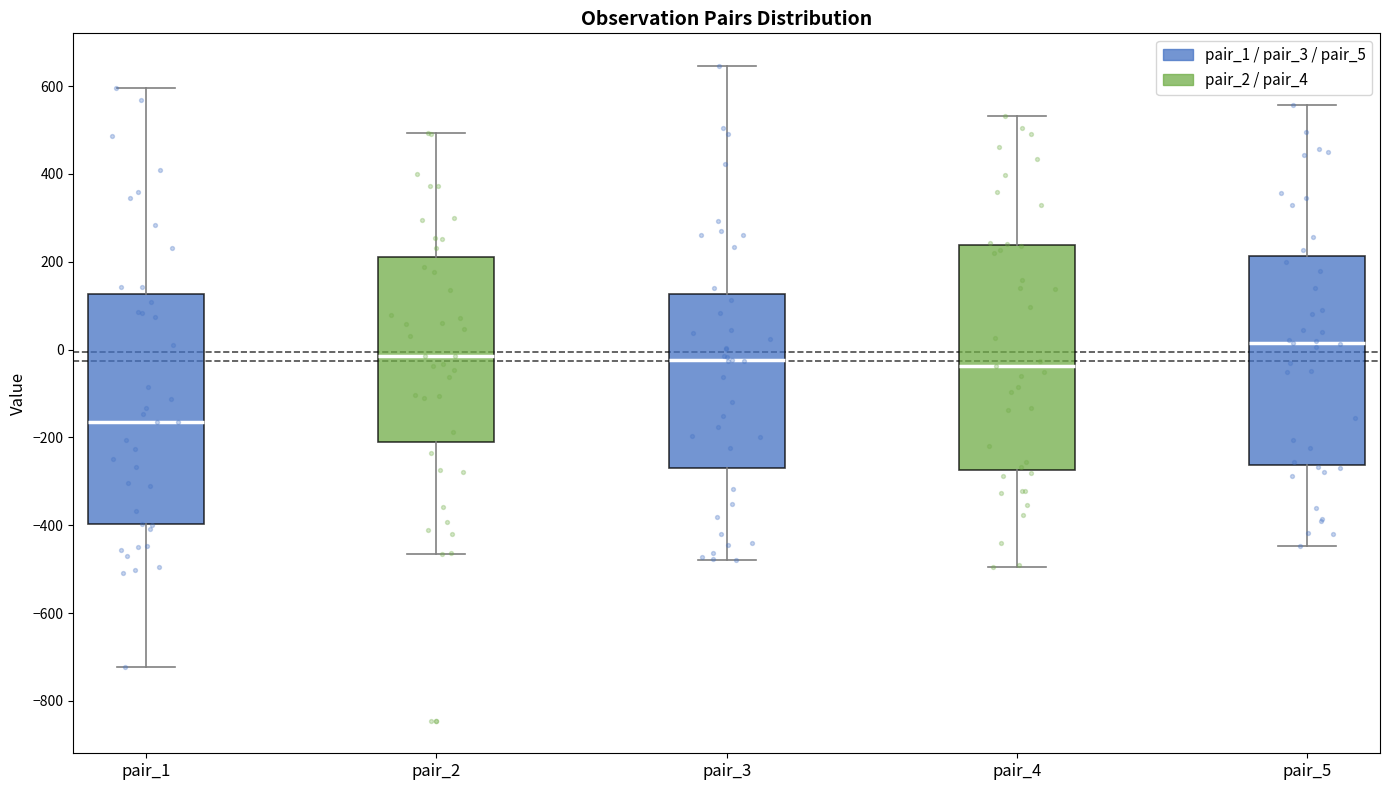

Which box has the highest median line?

pair_5